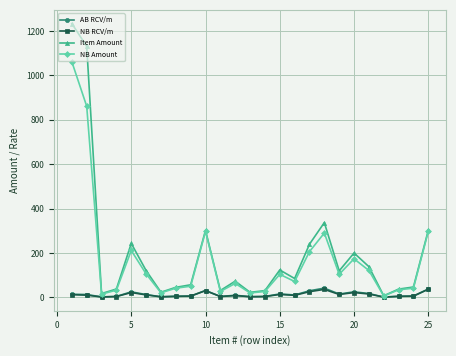

What is the value of the Item Amount point at the 19th from the left?

119.0